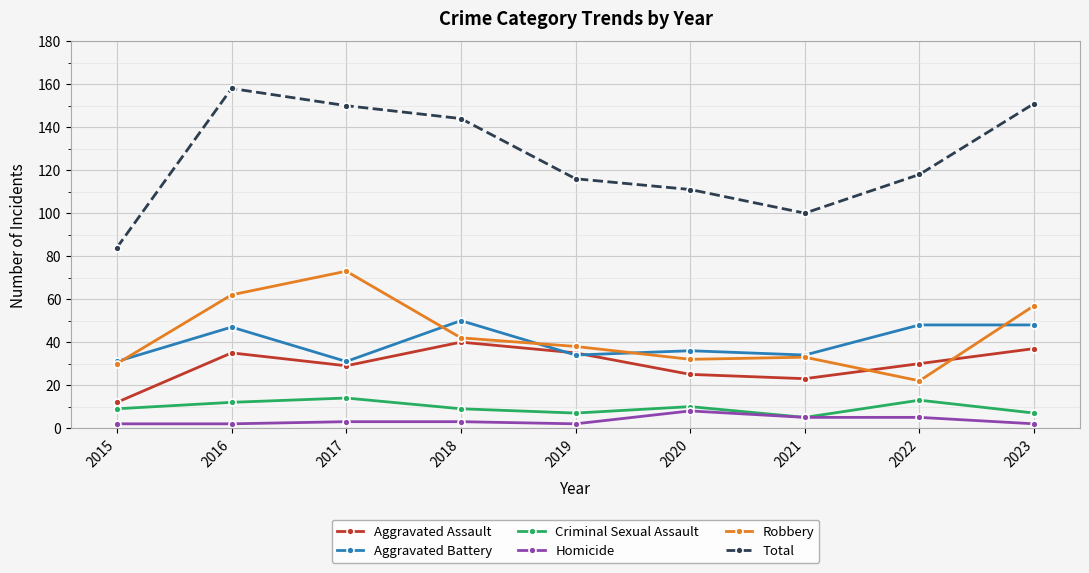

What is the difference between the Total values at 2017 and 2016?

8